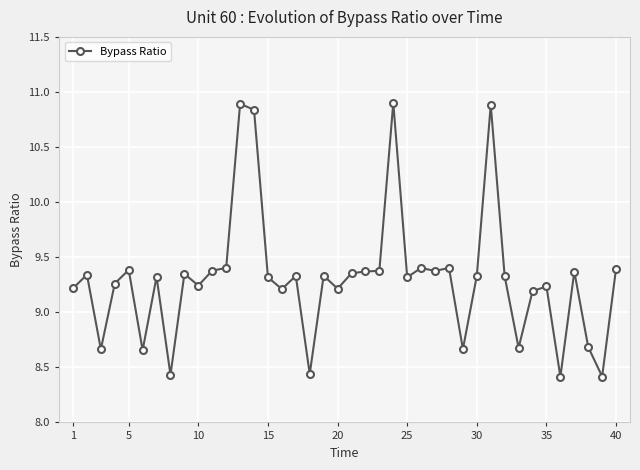

What is the difference between the maximum and minimum values?

2.5